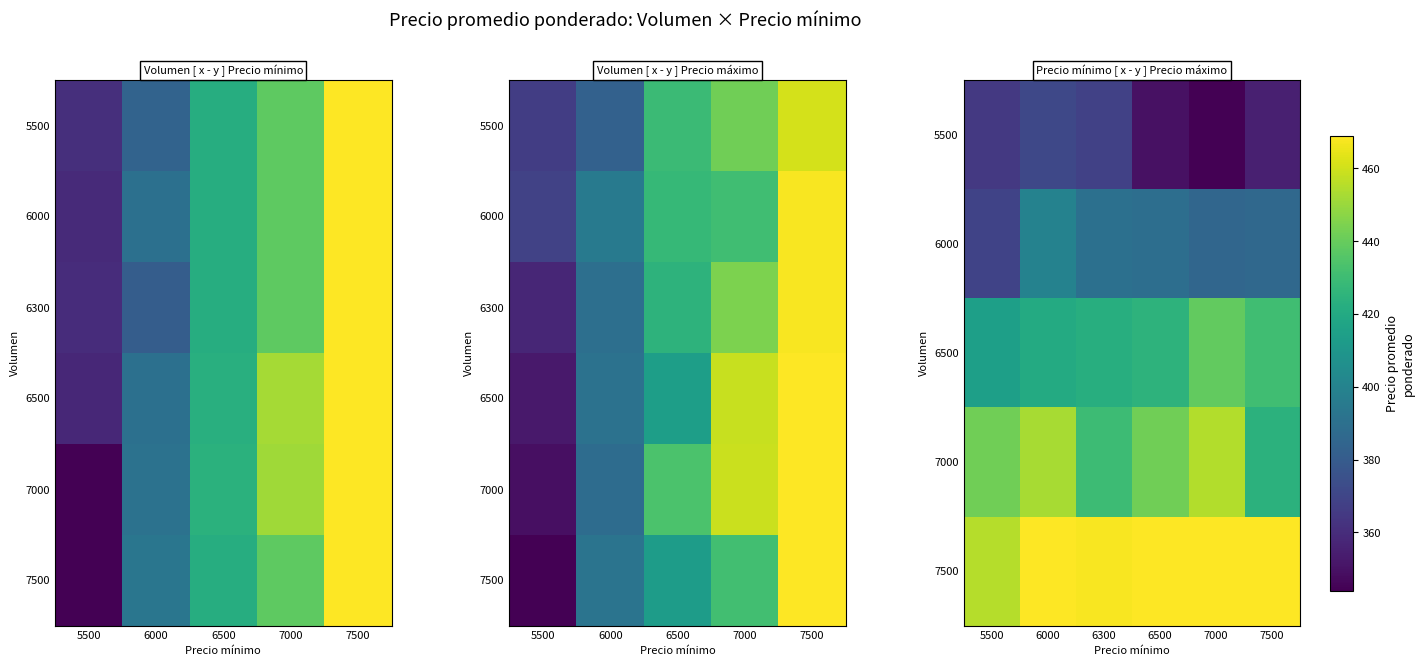

Which has a higher value, 5500 or 7000?

7000